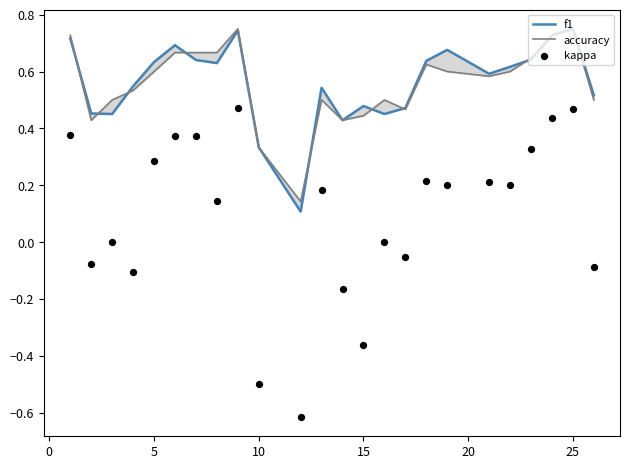

What are all the series names shown in the legend?

f1, accuracy, kappa